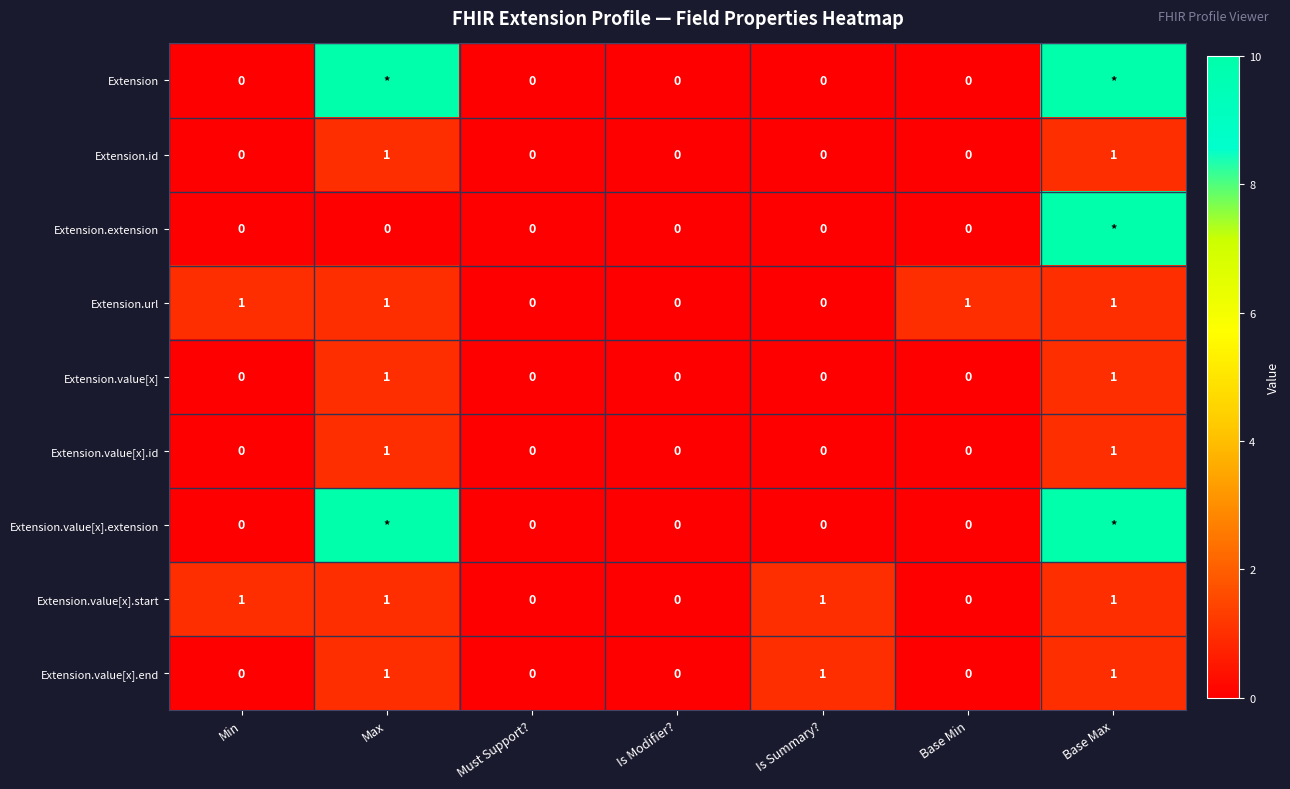

What is the sum of all Extension.value[x].start values?

4